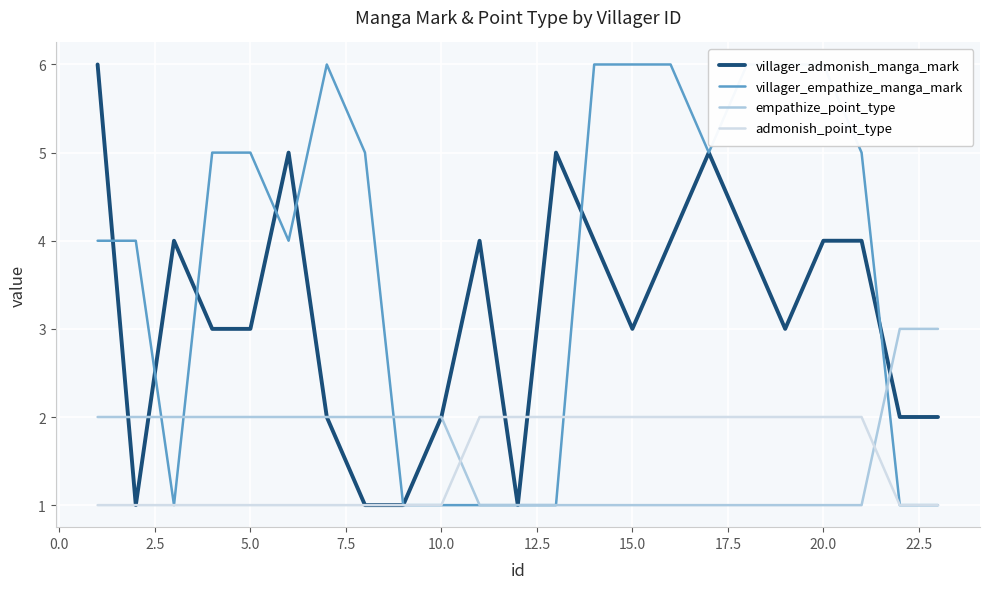

Which series ends up on top after the final intersection of empathize_point_type and villager_admonish_manga_mark?

empathize_point_type